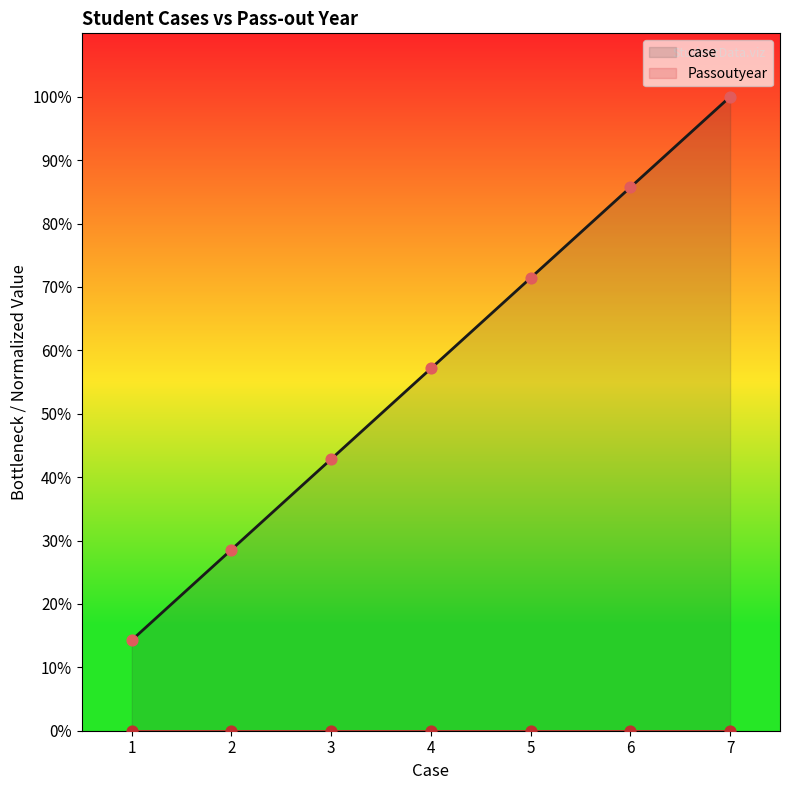

Which has a higher value, 7 or 2?

7